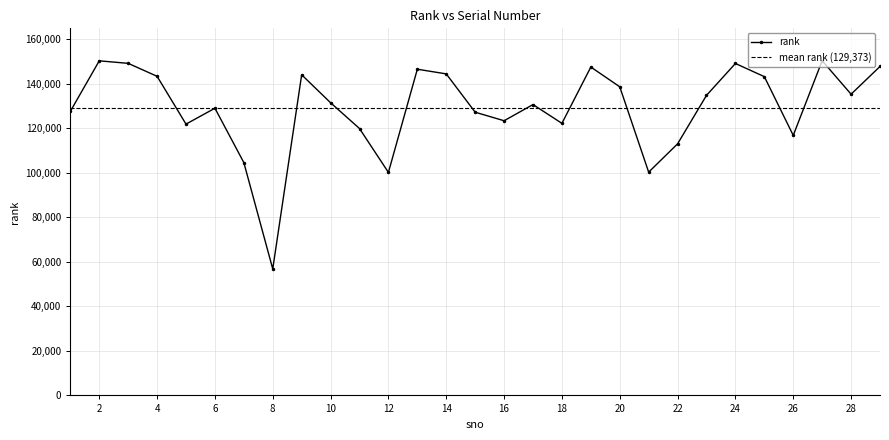

The value at 6 is 129089. True or false?

True